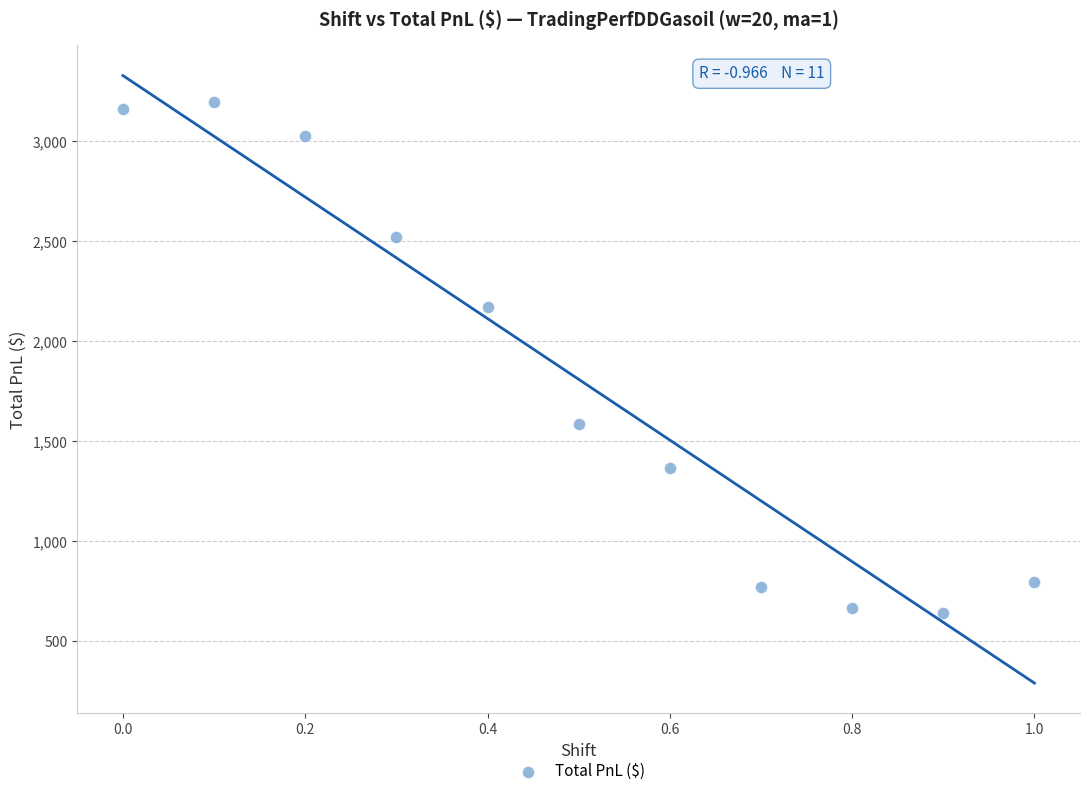

What Y value in the scatter plot is closest to 1920?

2174.2